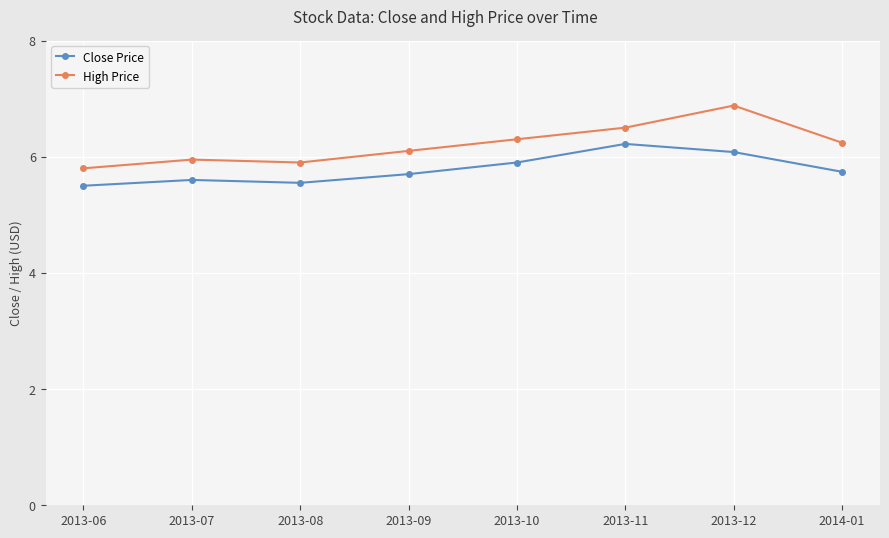

The value of High Price at 2013-08 is 8.0. True or false?

False